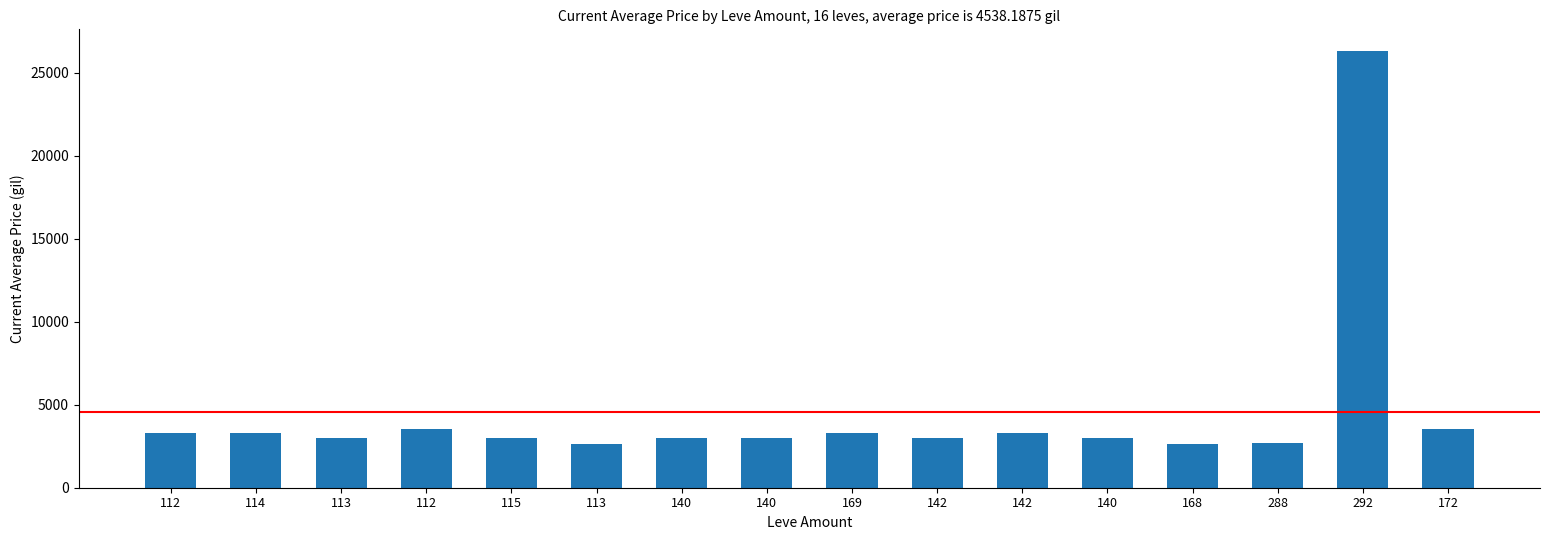

Reading left to right, extract all data points from this chart.

112=3307	114=3309	113=2996	112=3515	115=3000	113=2661	140=2999	140=3015	169=3313	142=3001	142=3316	140=3008	168=2658	288=2670	292=26304	172=3539